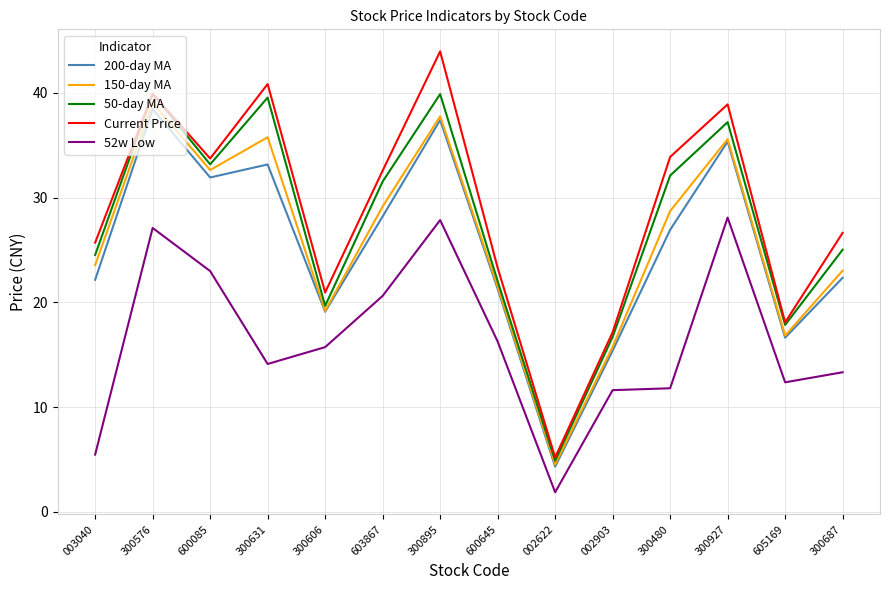

What position from the right is 003040?

14